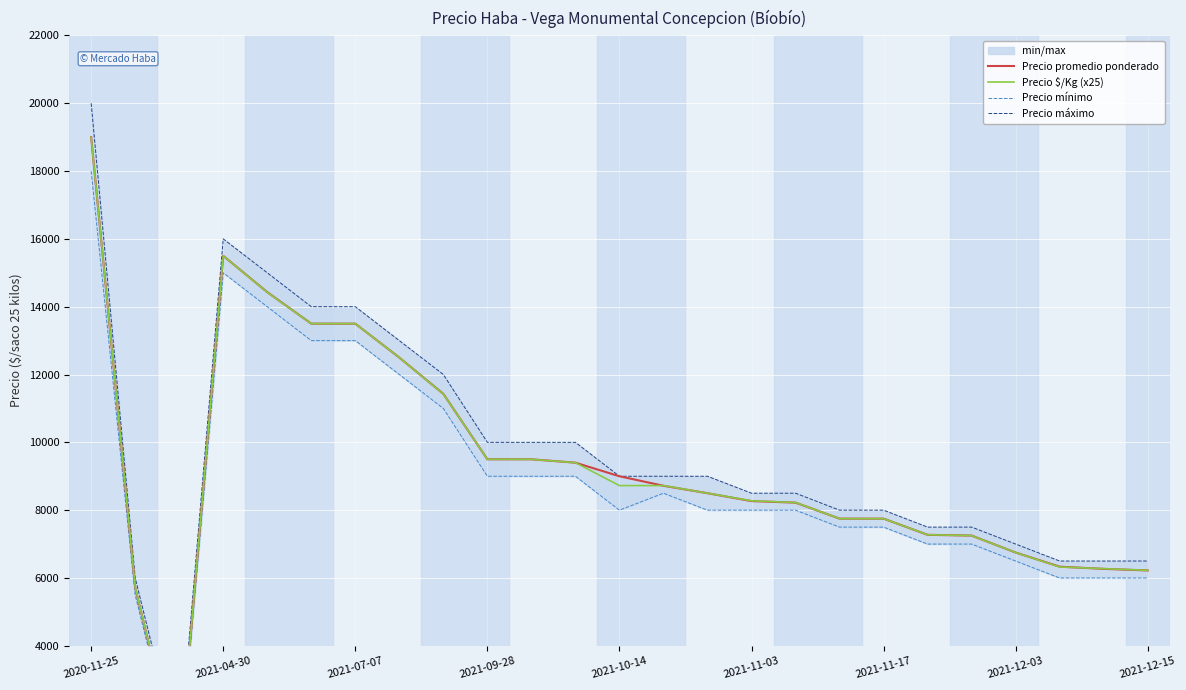

What is the value of the Precio mínimo point at the 21st from the left?

7000